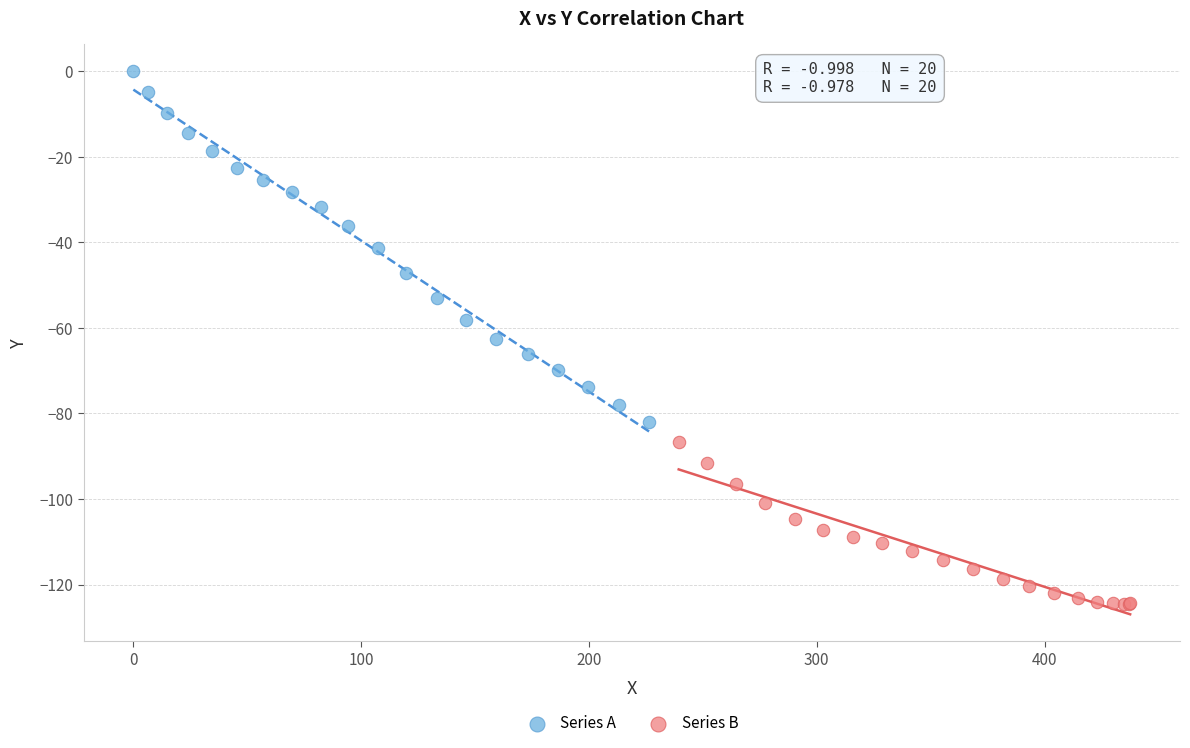

What are all the series names shown in the legend?

Series A, Series B